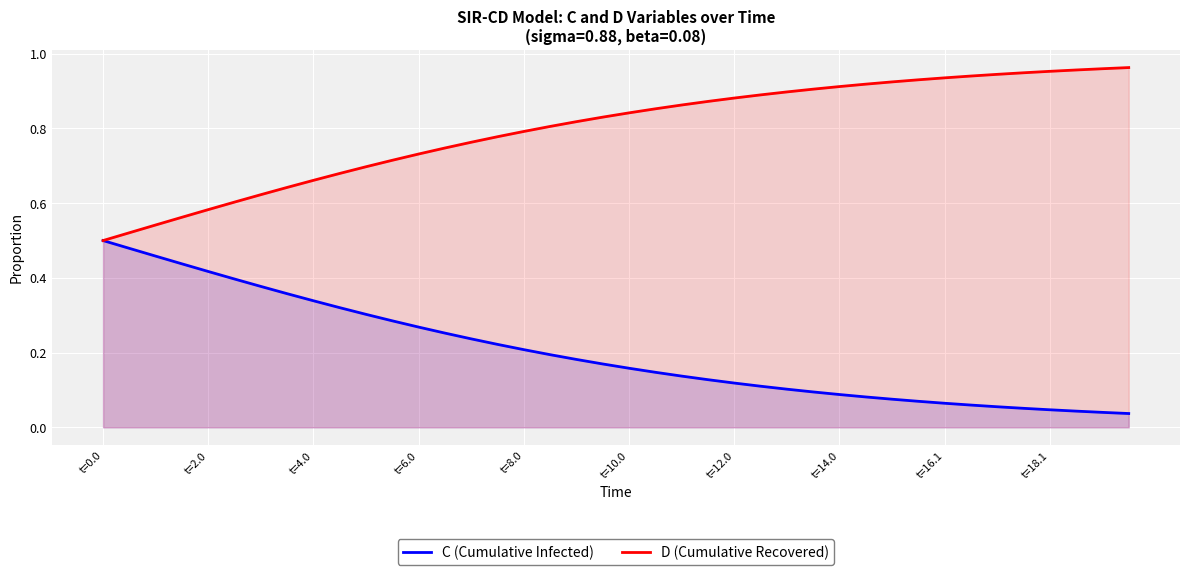

True or false: D (Cumulative Recovered) and C (Cumulative Infected) cross at least once.

False